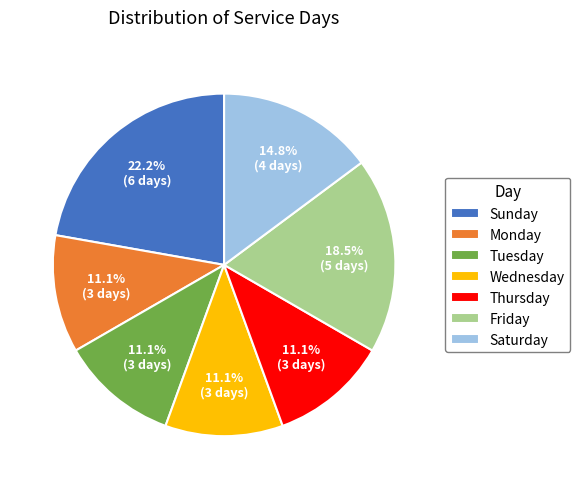

What is the ratio of the value at Saturday to the value at Thursday?

1.3